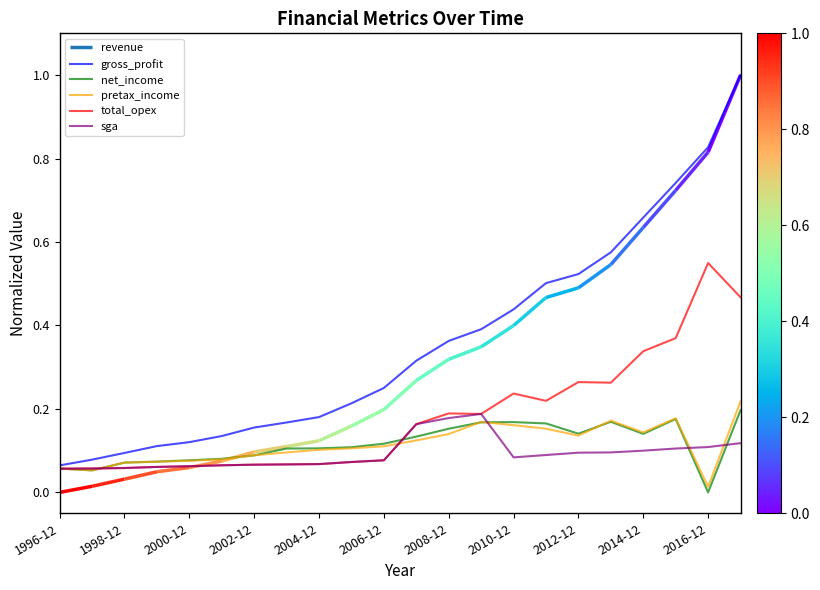

True or false: gross_profit has a value of 0.9 at 2014-12.

False